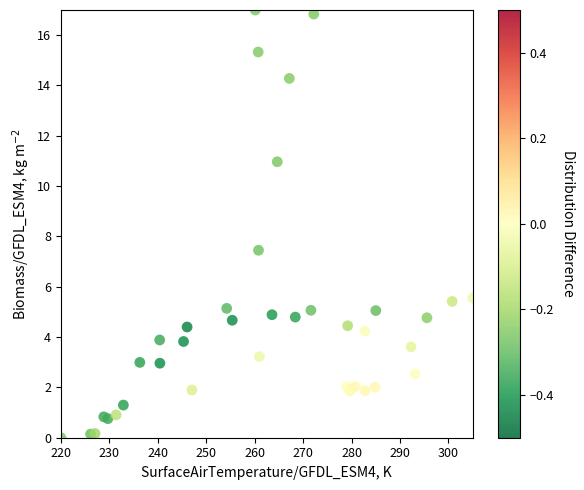

What Y value in the scatter plot is closest to 8?

7.5